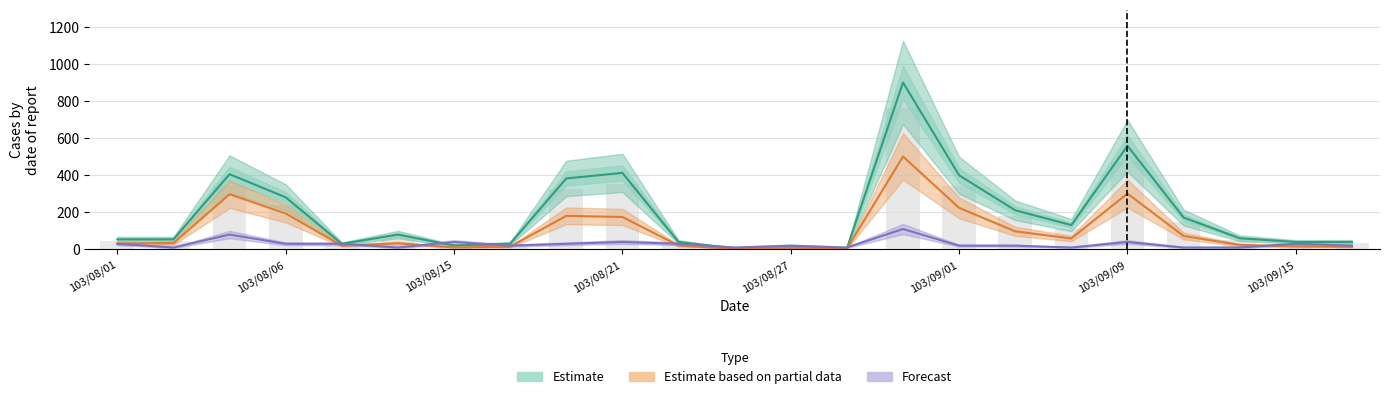

What is the total value across all series at 16?

328.3